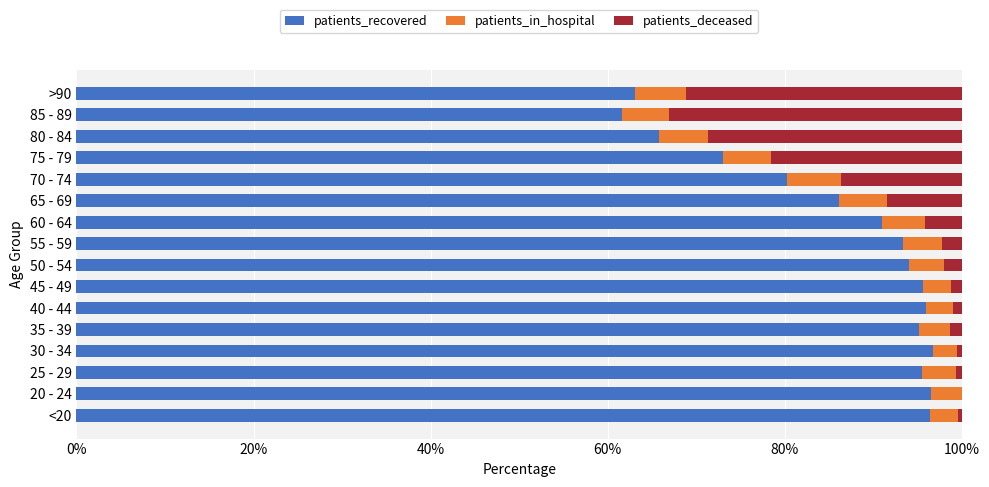

What is the sum of all patients_recovered values?

1379.8